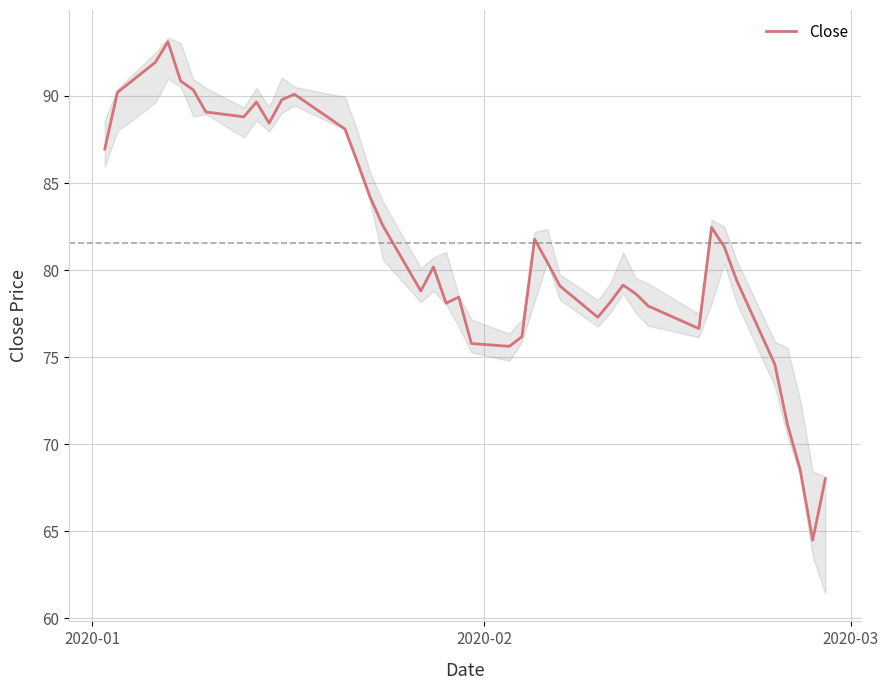

How many data points are above 80?

21